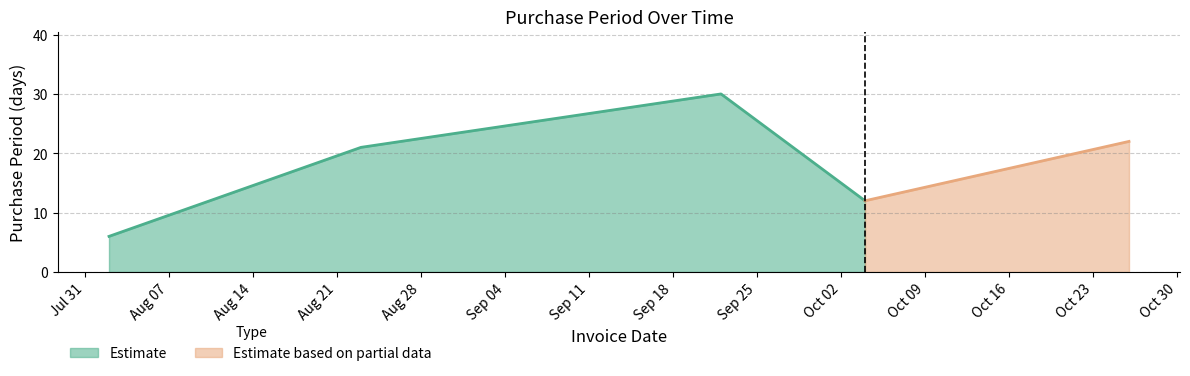

How many data points are above 21?

2